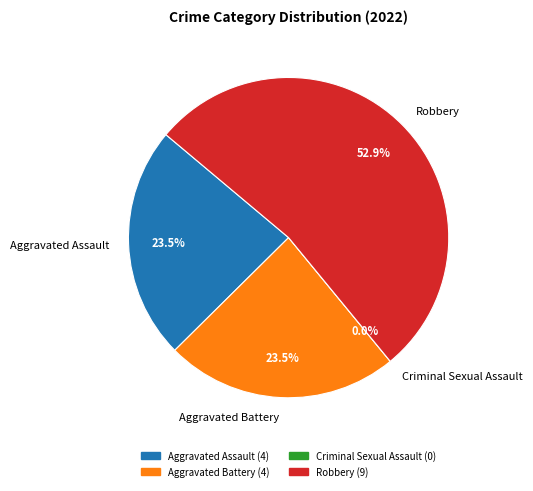

Is Aggravated Assault the majority of the pie?

No